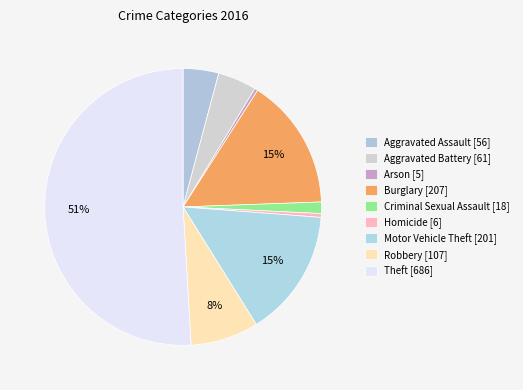

What is the ratio of the value at Theft to the value at Aggravated Assault?

12.2